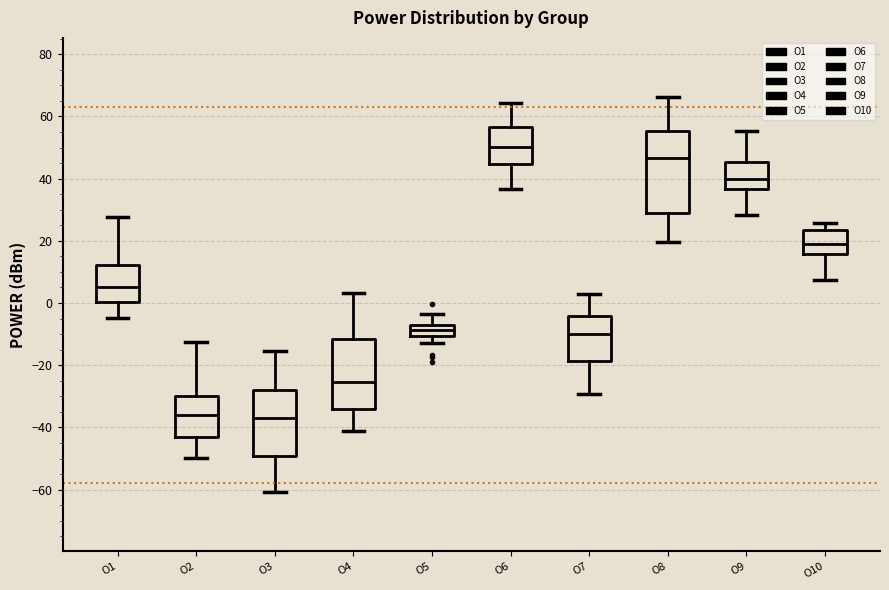

Reading left to right, transcribe this box plot: for each box, give where its median line is, the range the box spans, and where its two whiskers end, as read against the y-axis. The values are not printed on the chart, so give them approximately, as read against the axis.

O1: median 6, box 0 to 12, whiskers -4 to 28
O2: median -36, box -42 to -30, whiskers -50 to -12
O3: median -36, box -50 to -28, whiskers -60 to -16
O4: median -26, box -34 to -12, whiskers -42 to 4
O5: median -8, box -10 to -6, whiskers -12 to -4
O6: median 50, box 44 to 56, whiskers 36 to 64
O7: median -10, box -18 to -4, whiskers -30 to 2
O8: median 46, box 28 to 56, whiskers 20 to 66
O9: median 40, box 36 to 46, whiskers 28 to 56
O10: median 20, box 16 to 24, whiskers 8 to 26